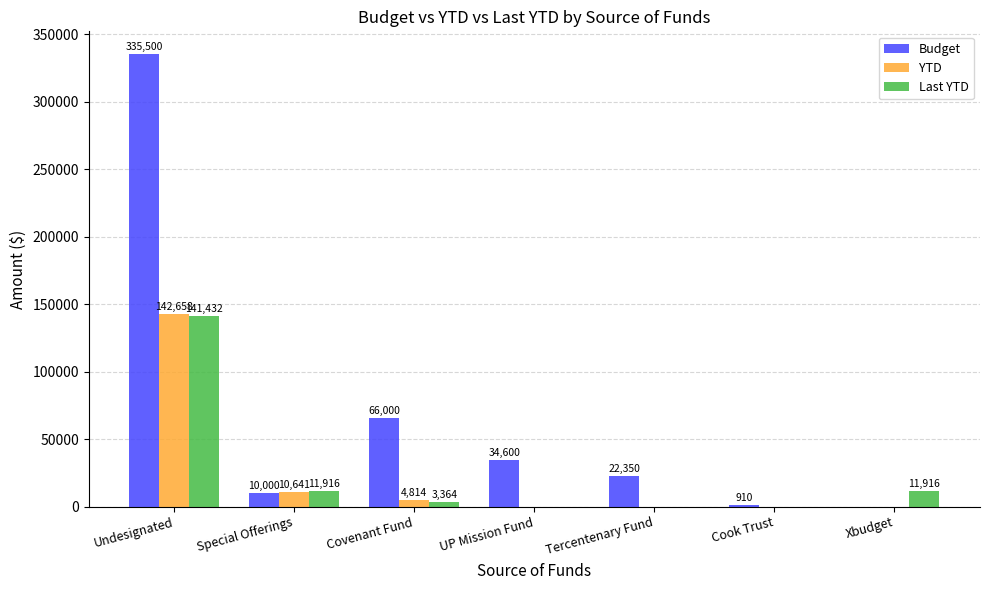

At which label does Last YTD first exceed 3364?

Undesignated